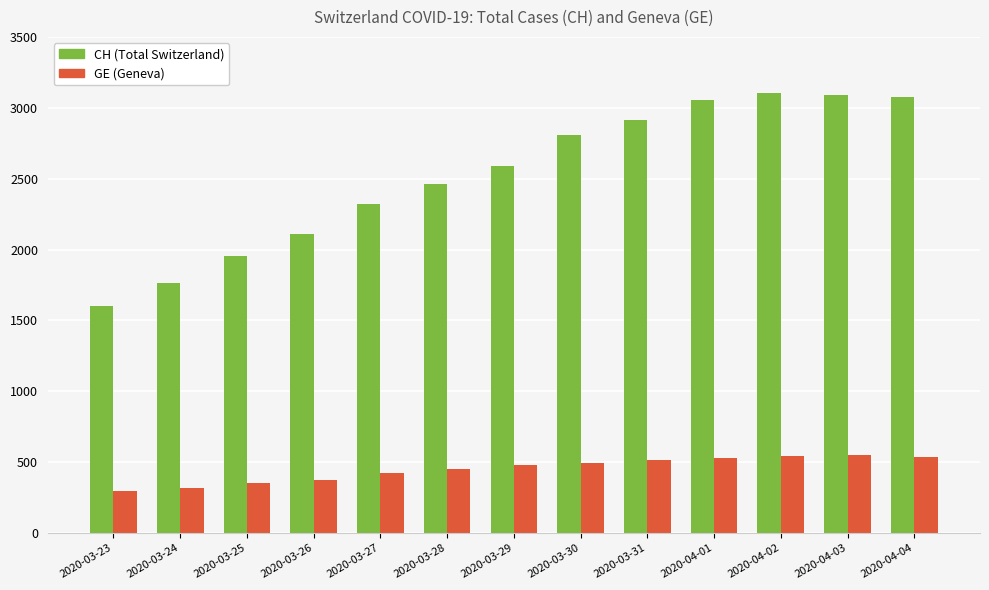

What is the maximum value shown in the chart?

3107